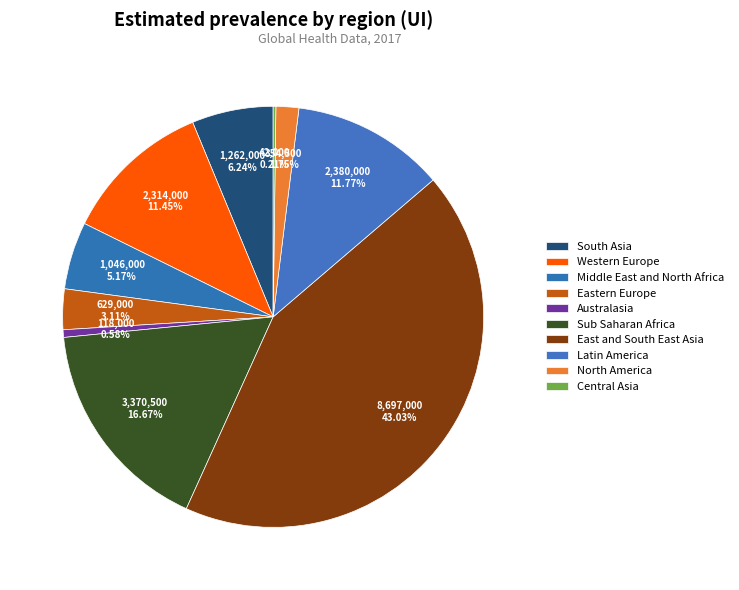

Combined, do South Asia and Eastern Europe account for over 50%?

No